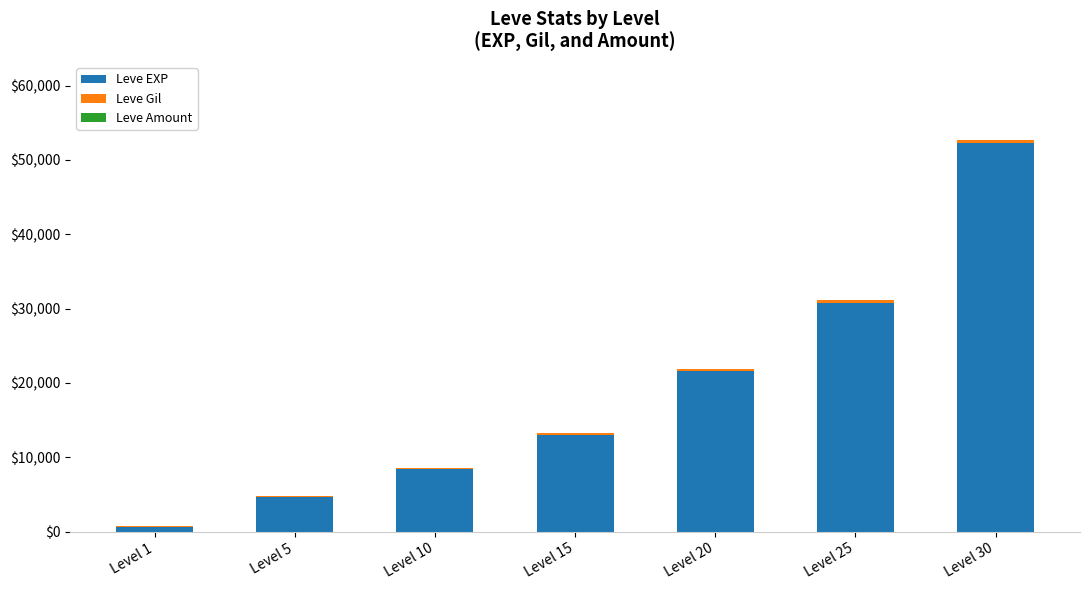

At which label does Leve EXP reach its peak?

Level 30